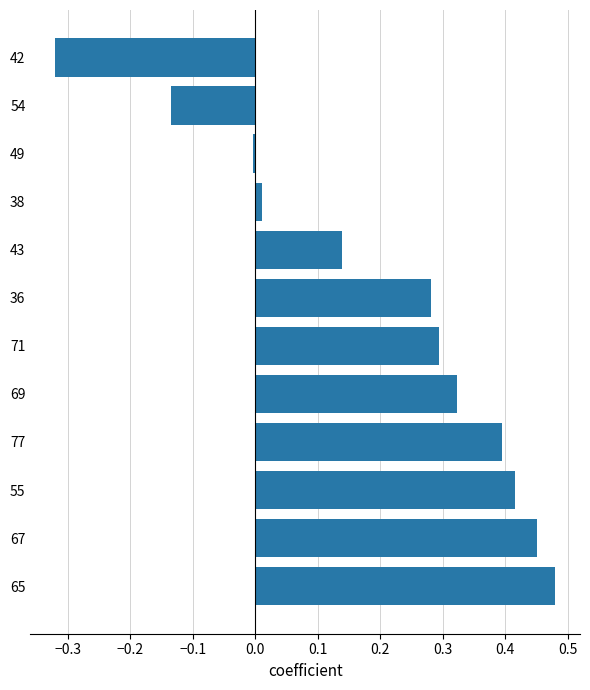

How many bars are there in total?

12